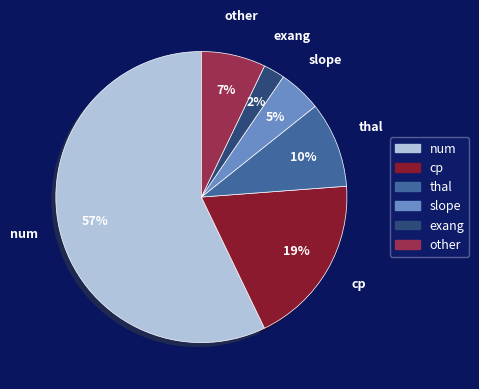

Is there any slice that represents more than half of the pie?

Yes